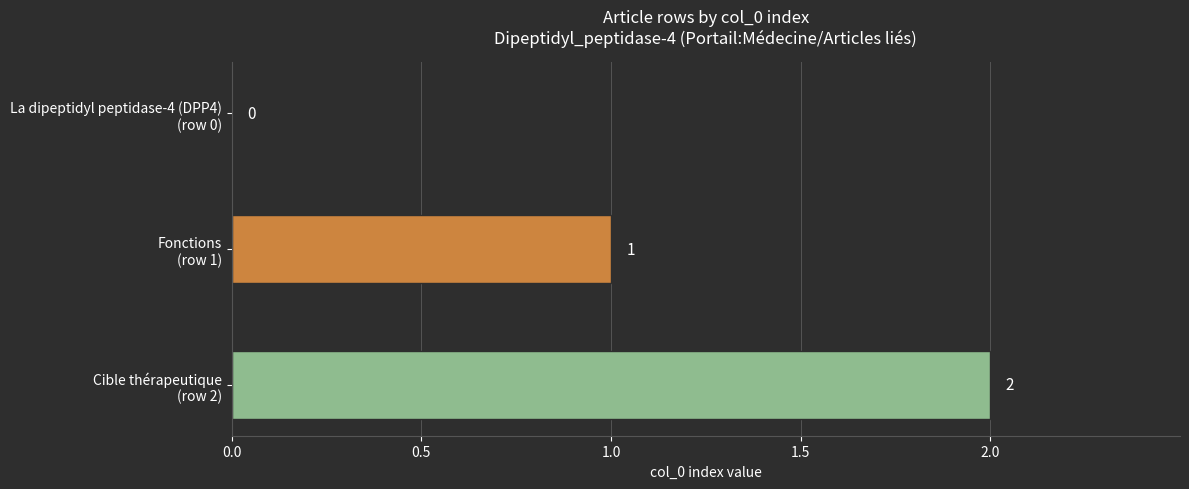

How many values are between 0 and 2?

3